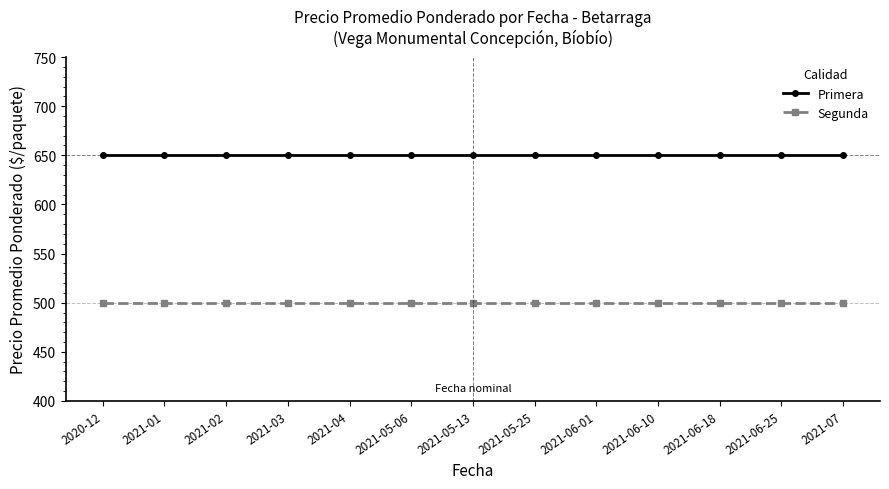

At how many categories does at least one series exceed 509?

13